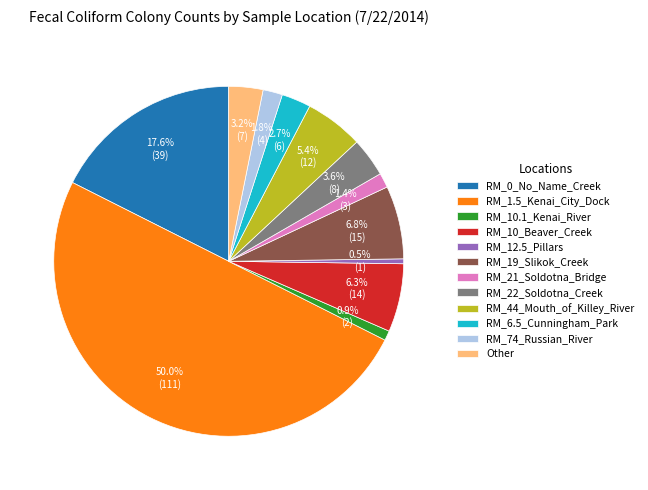

Combined, what portion of the pie is RM_10_Beaver_Creek and RM_44_Mouth_of_Killey_River?

11.7%